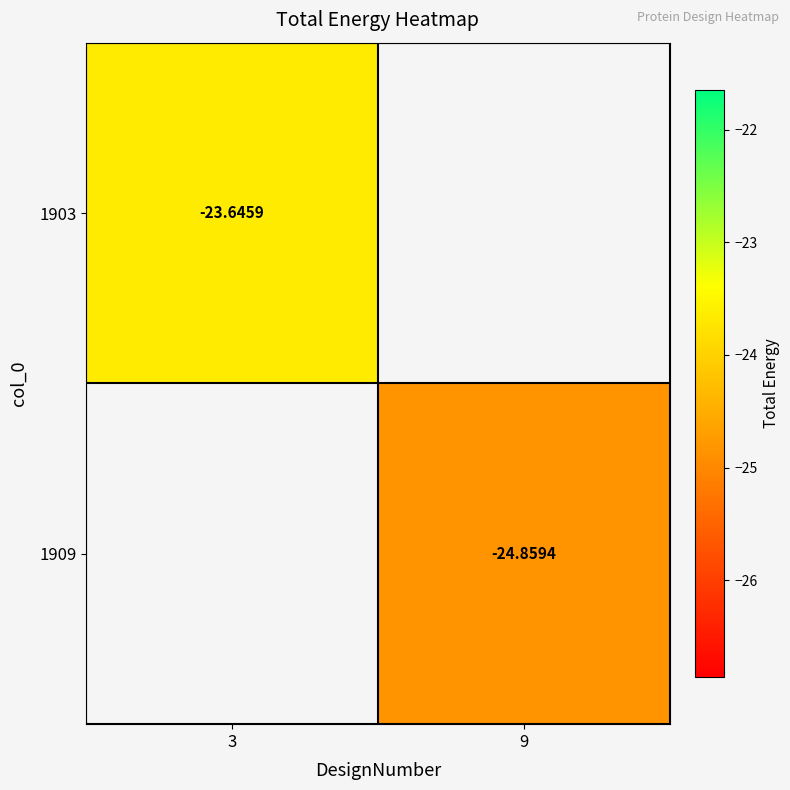

Which series has the widest spread of values?

1903